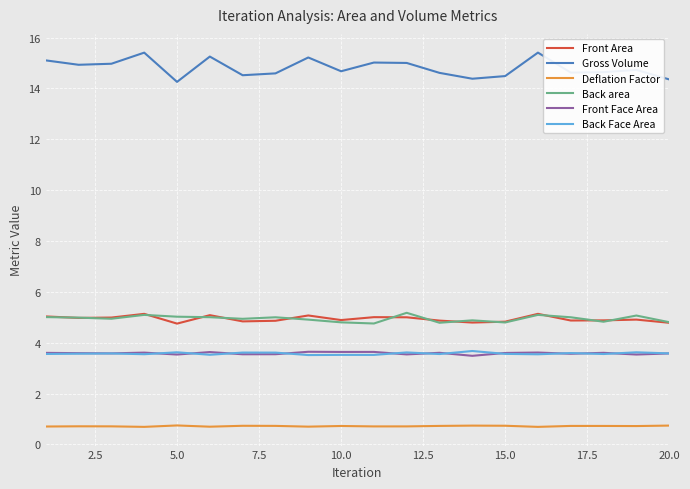

What is the smallest value displayed?

0.7